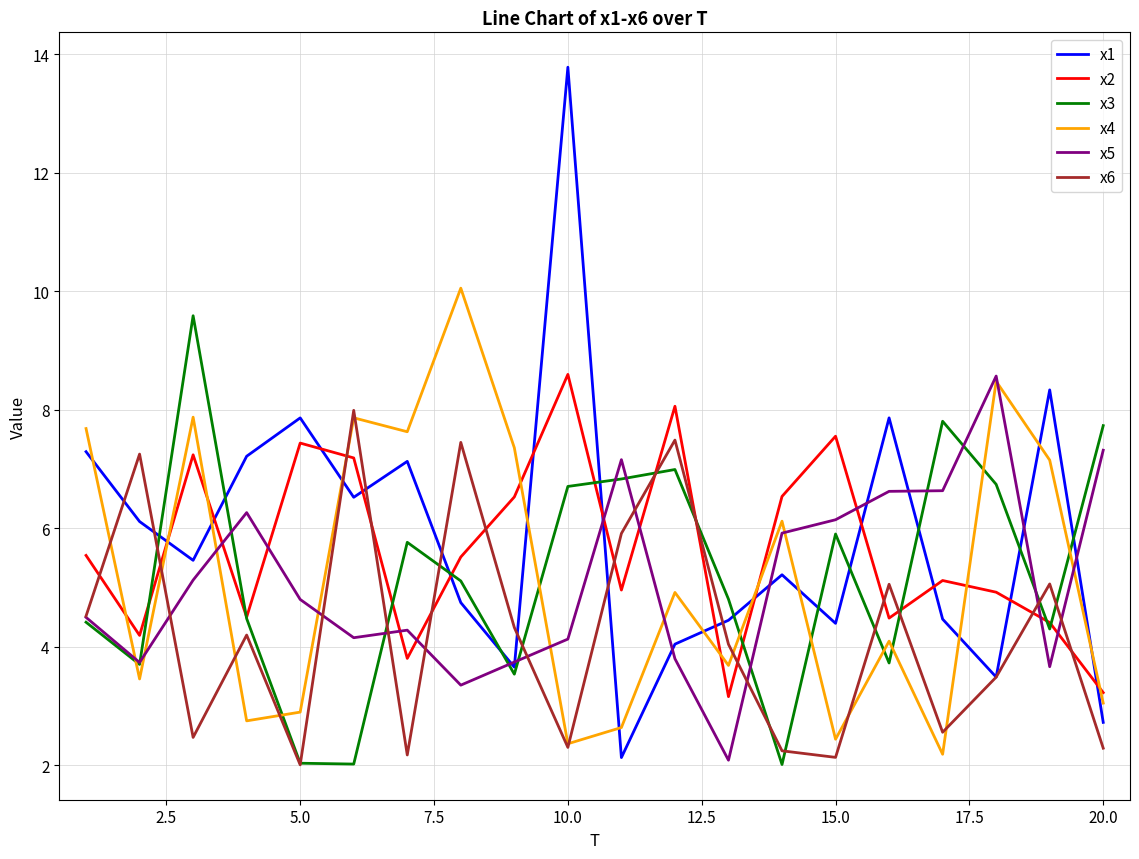

In x4, how many points are lower than both neighbors (excluding endpoints)?

7